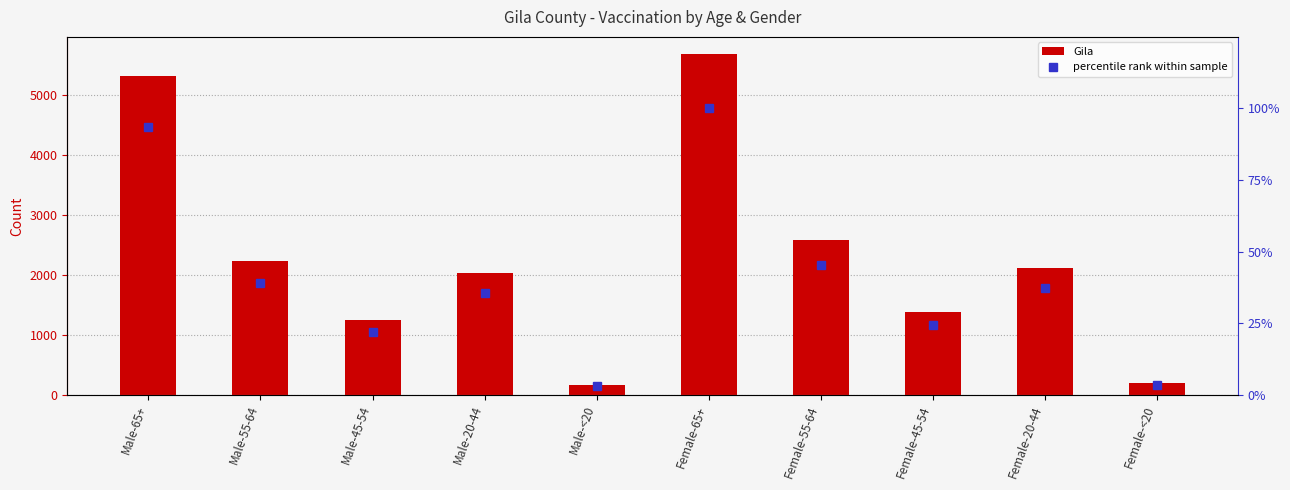

How many distinct data groups are displayed?

2